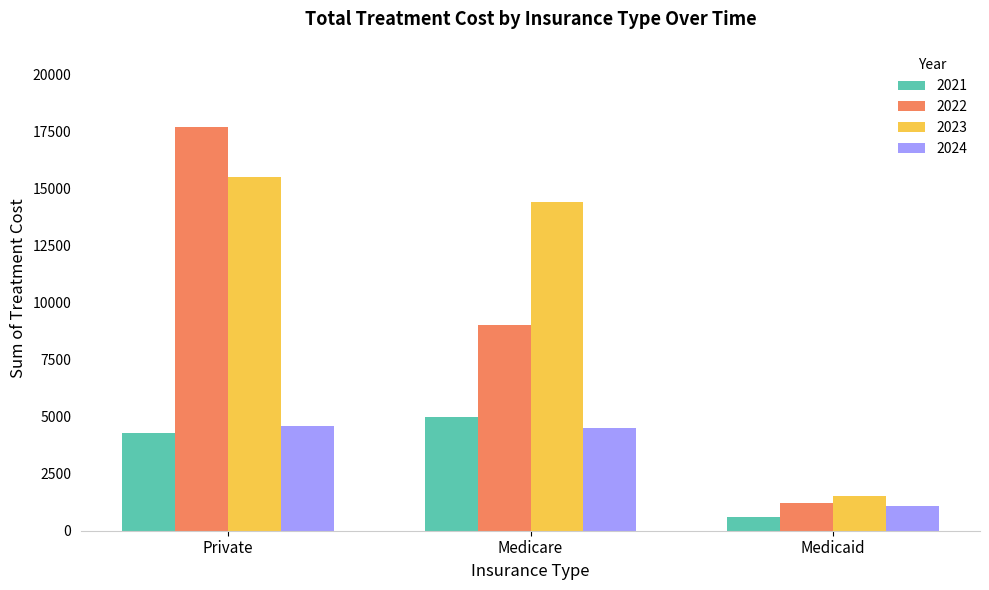

Which category has the highest value across all series?

Private